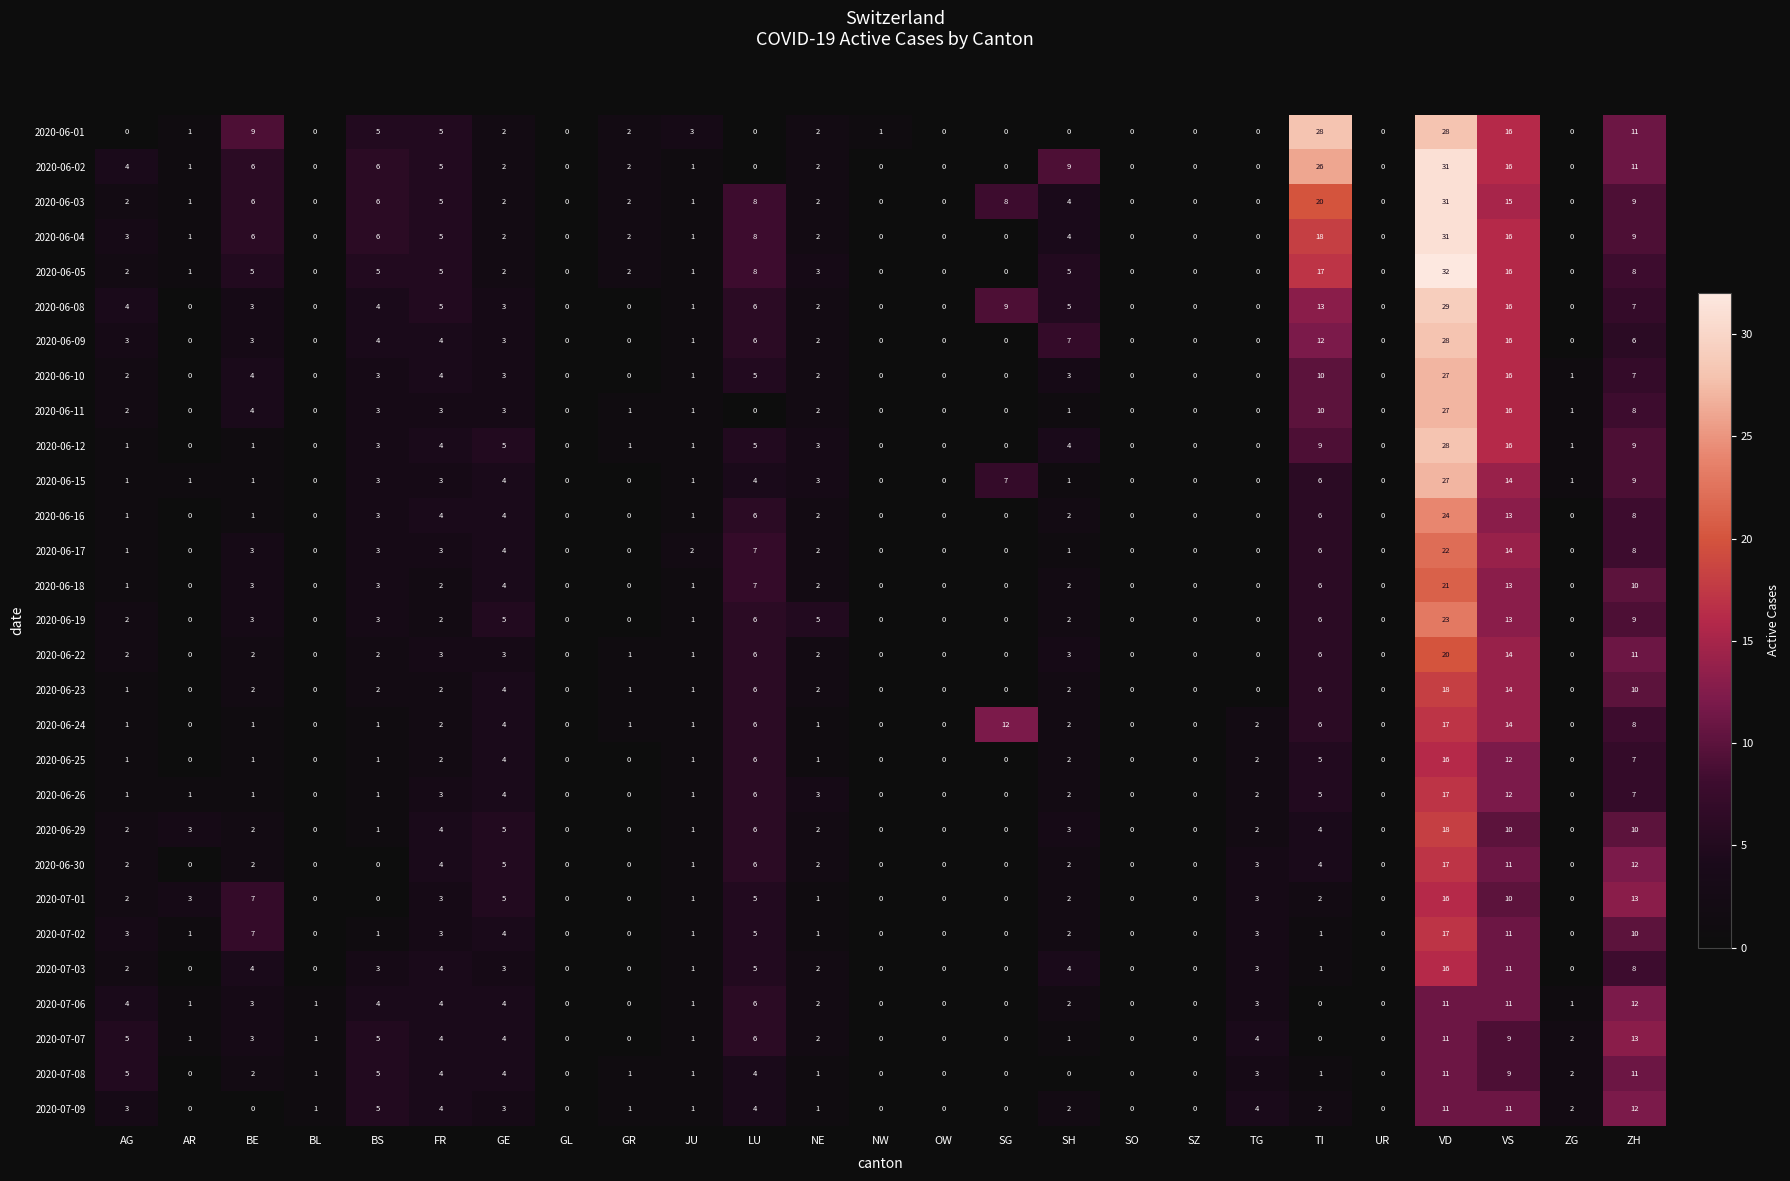

How many data points does each series have?

25